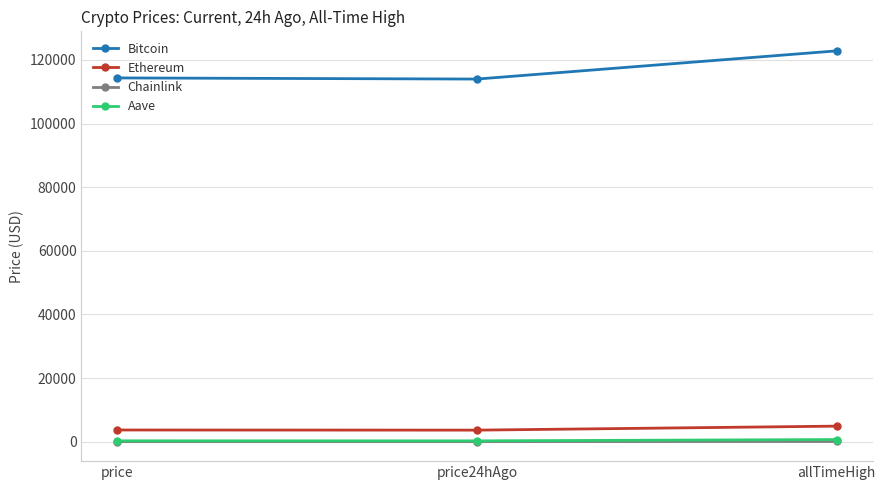

Which series has the largest total across all categories?

Bitcoin